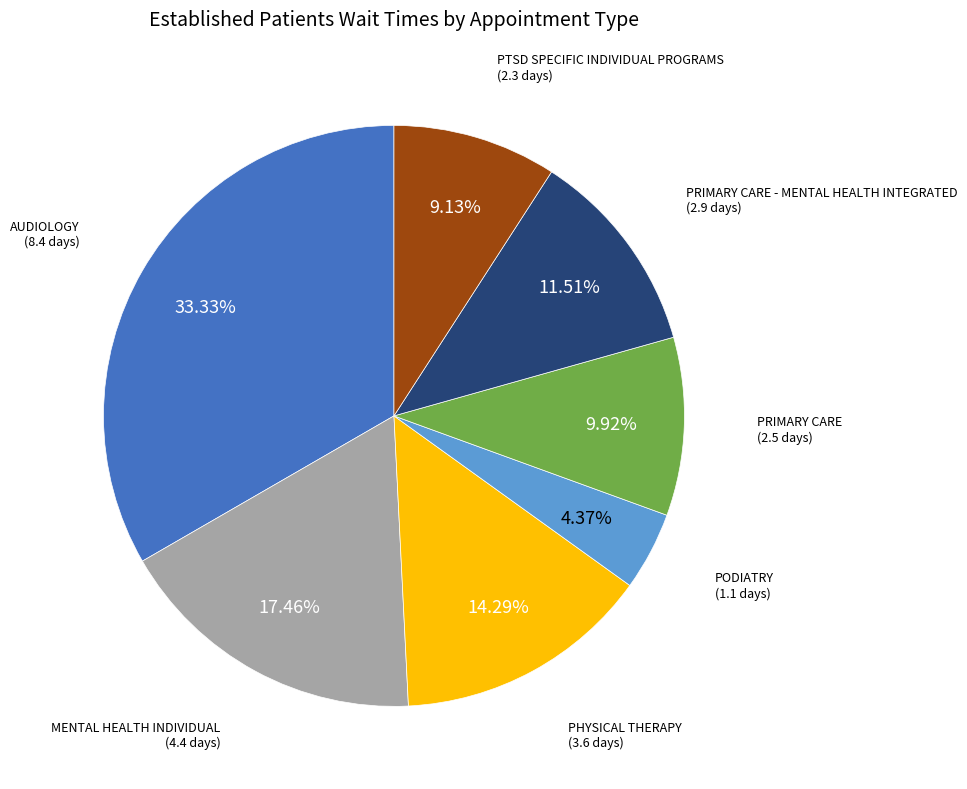

Count the number of slices in the pie.

7